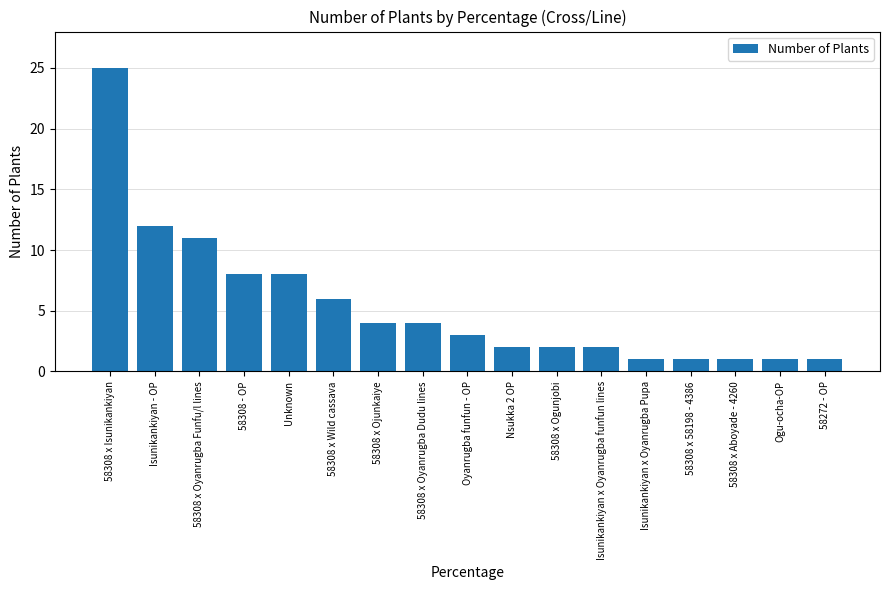

What is the smallest value displayed?

1